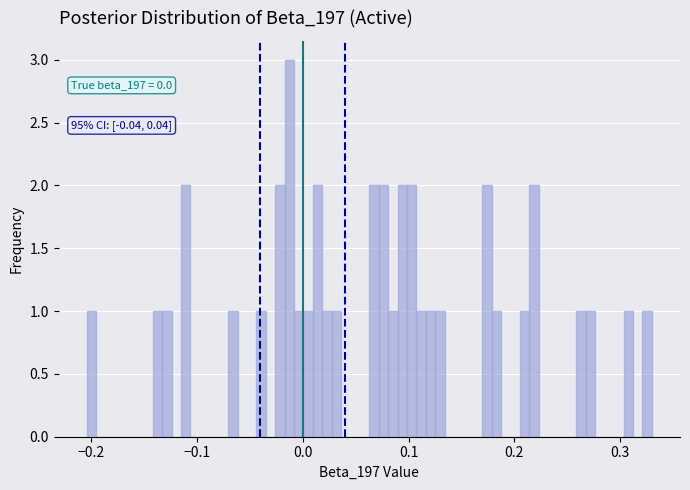

Read against the x-axis, roughly where is the centre of the tallest bar?

-0.01